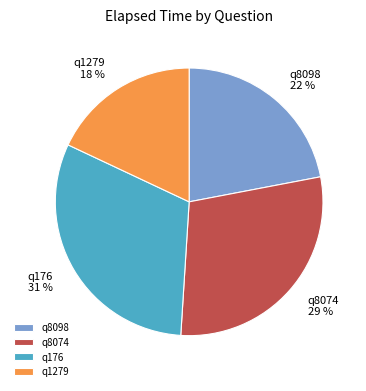

Is there any slice that represents more than half of the pie?

No